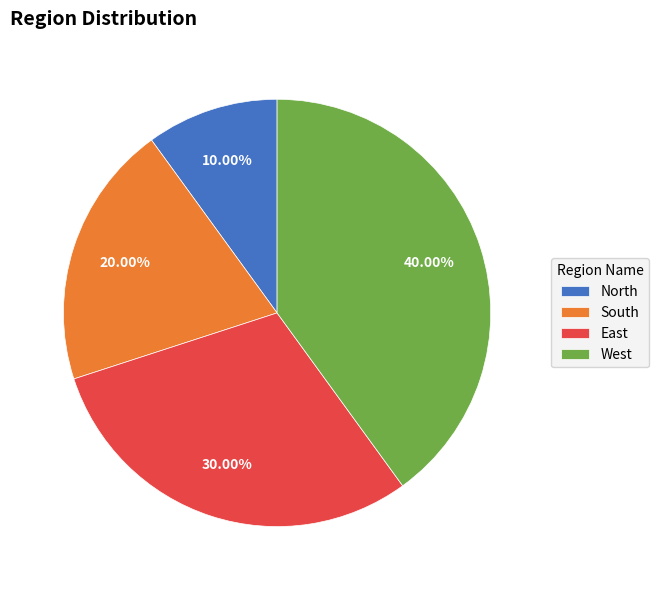

Rank the categories by value from highest to lowest.

West, East, South, North